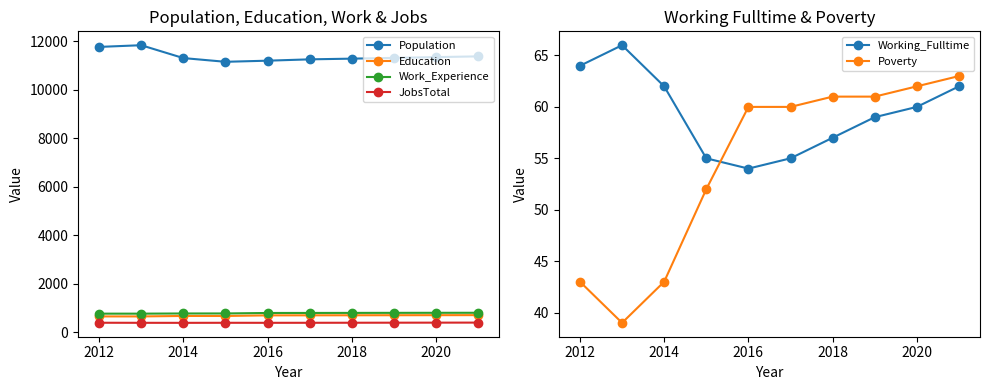

The Working_Fulltime series shows 57 at 2018. True or false?

True